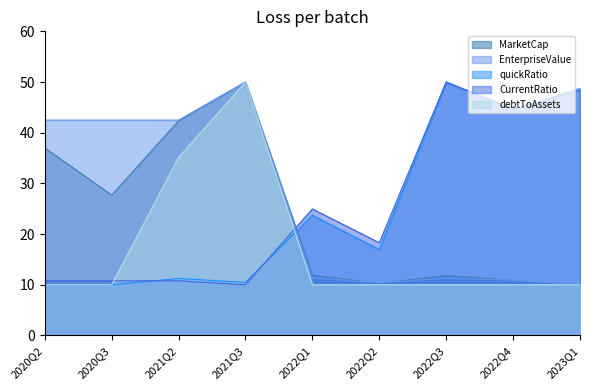

At which label does MarketCap first exceed 11?

2020Q2